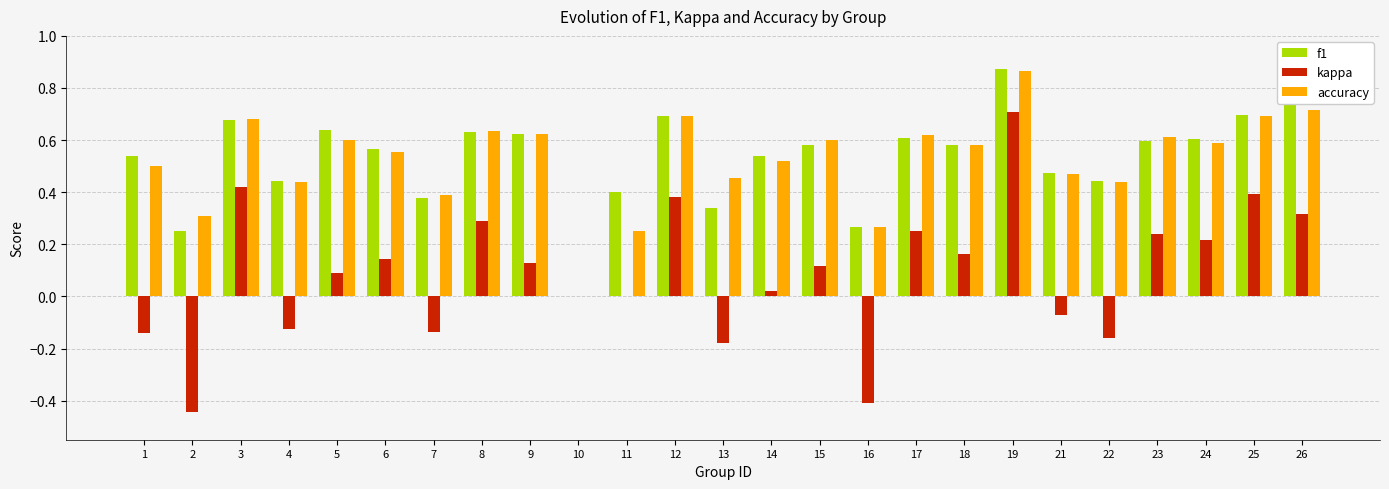

At which label does kappa reach its peak?

19